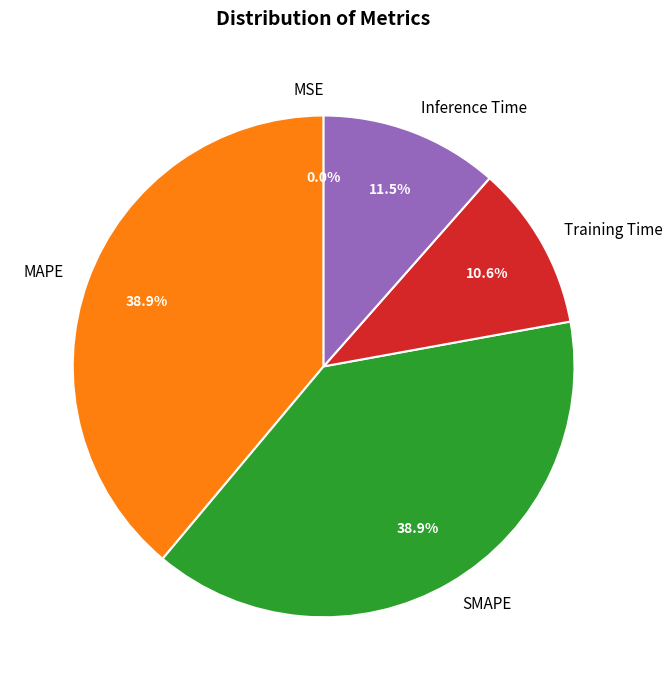

How much of the chart is everything except SMAPE?

61.1%